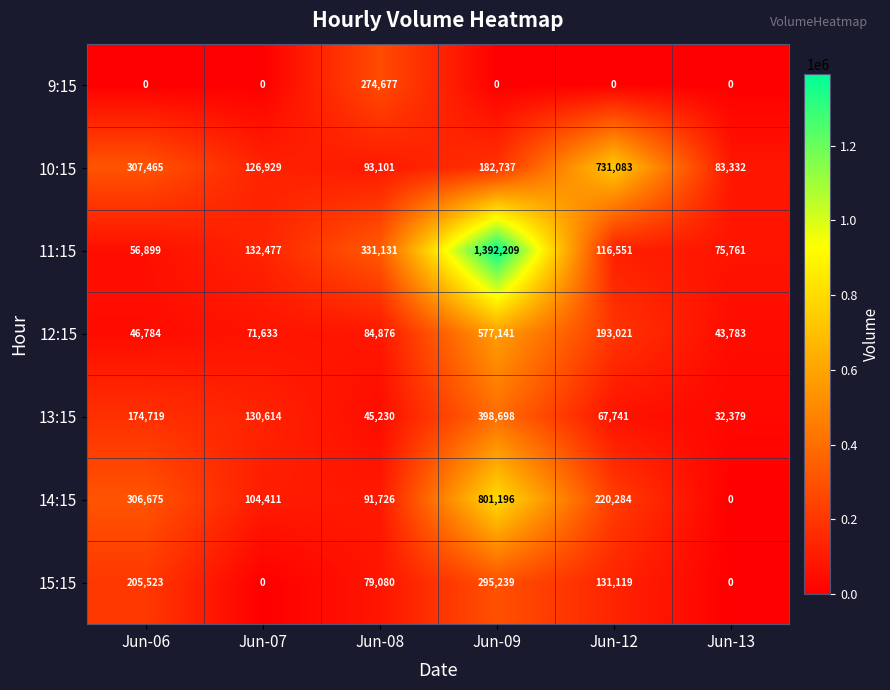

Between Jun-06 and Jun-13, which series saw the biggest shift?

14:15